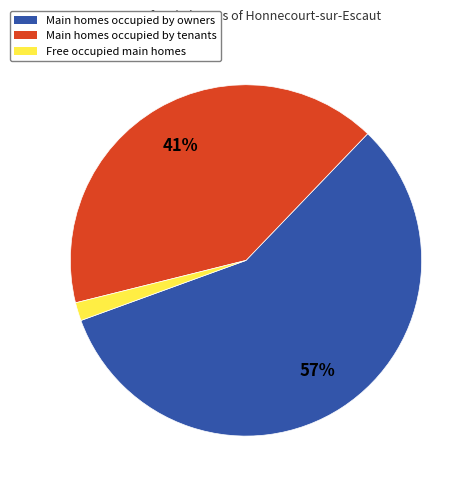

To the nearest percent, what is the average slice percentage?

33%